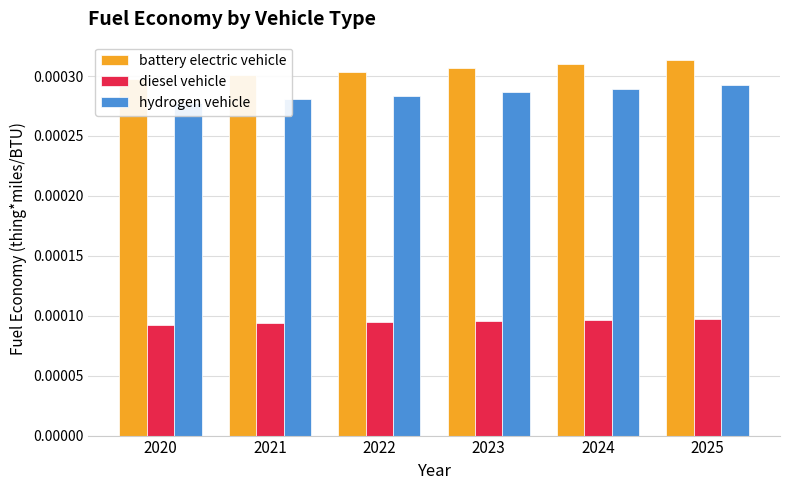

Where is diesel vehicle nearest to the value 0?

2020